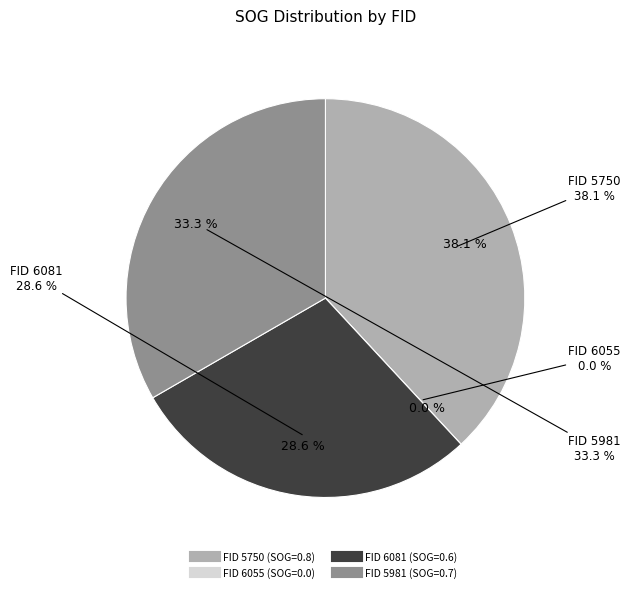

Do 6055 and 5750 together represent more than half of the pie?

No